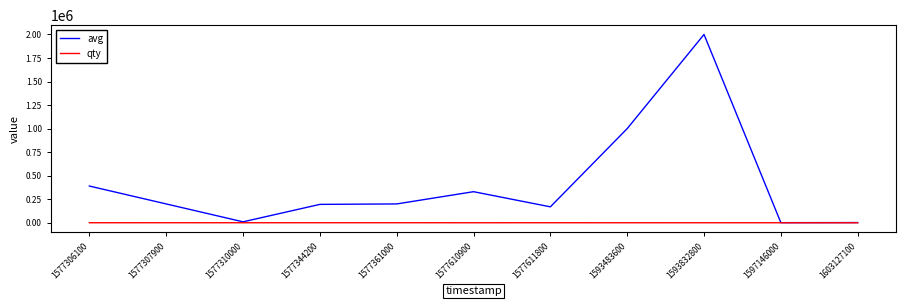

Rank the series by their maximum value, from highest to lowest.

avg, qty